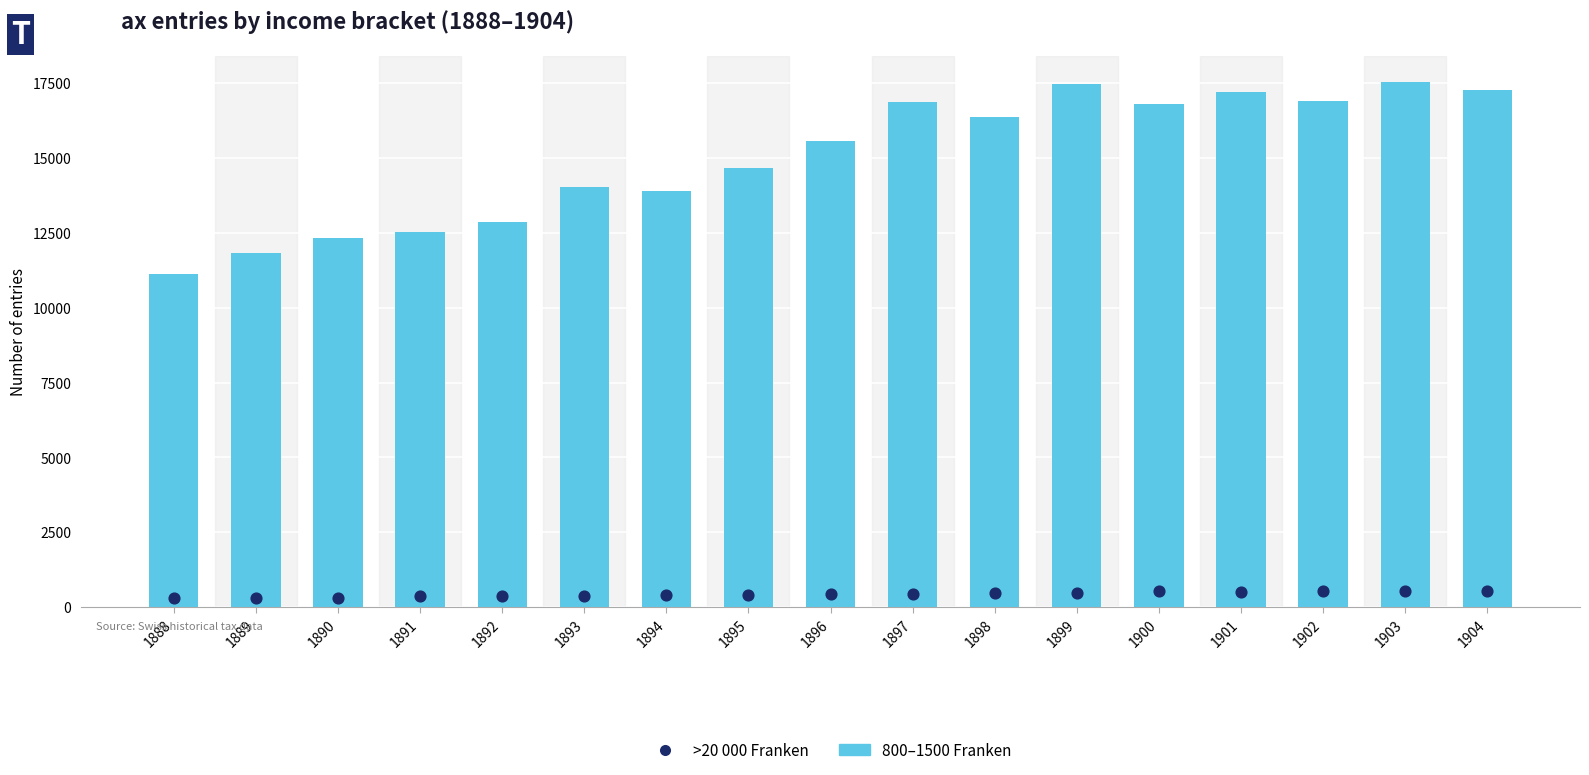

Which series has the largest Y range (max minus min)?

800–1500 Franken (bar)